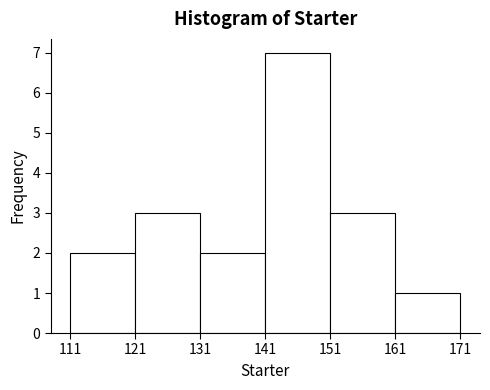

How tall is the bar that spans 151 to 161 on the x-axis? The values are not printed on the chart, so give them approximately, as read against the axis.

3